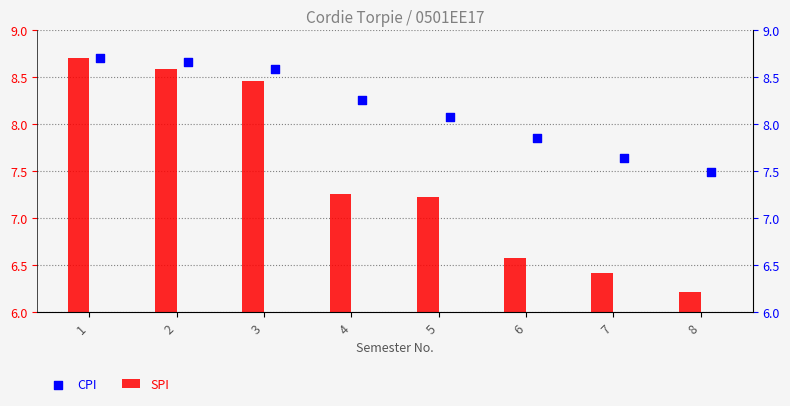

What are all the series names shown in the legend?

SPI, CPI